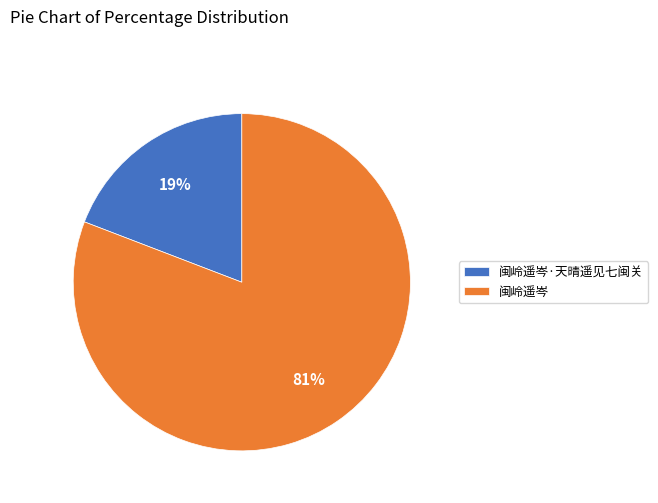

Which category has the smallest portion of the pie?

闽岭遥岑·天晴遥见七闽关